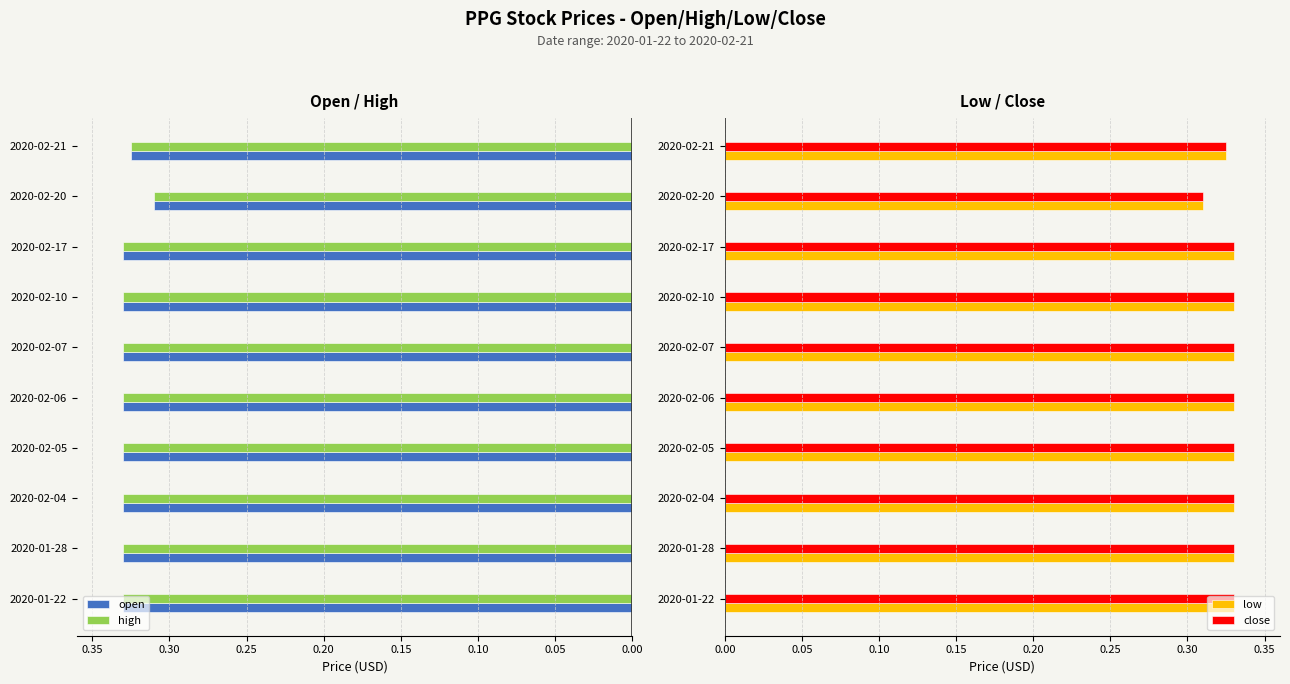

How many data points does each series have?

10